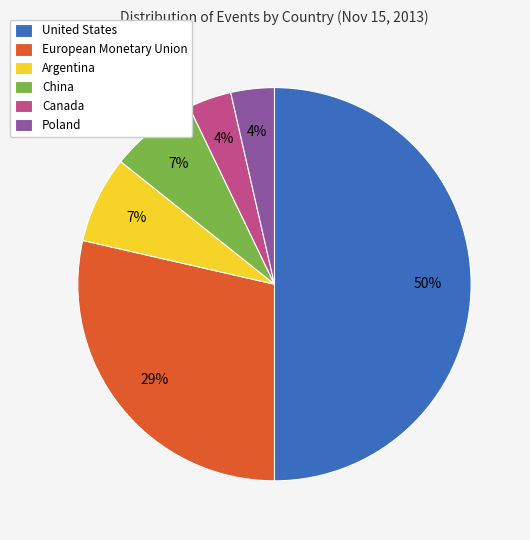

Which slice is the largest?

United States